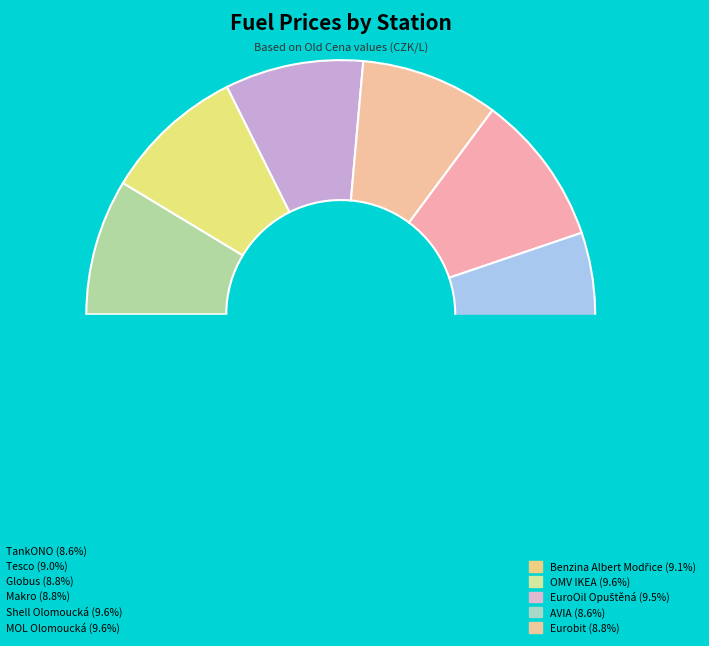

What percentage is the MOL Olomoucká slice, to the nearest percent?

10%